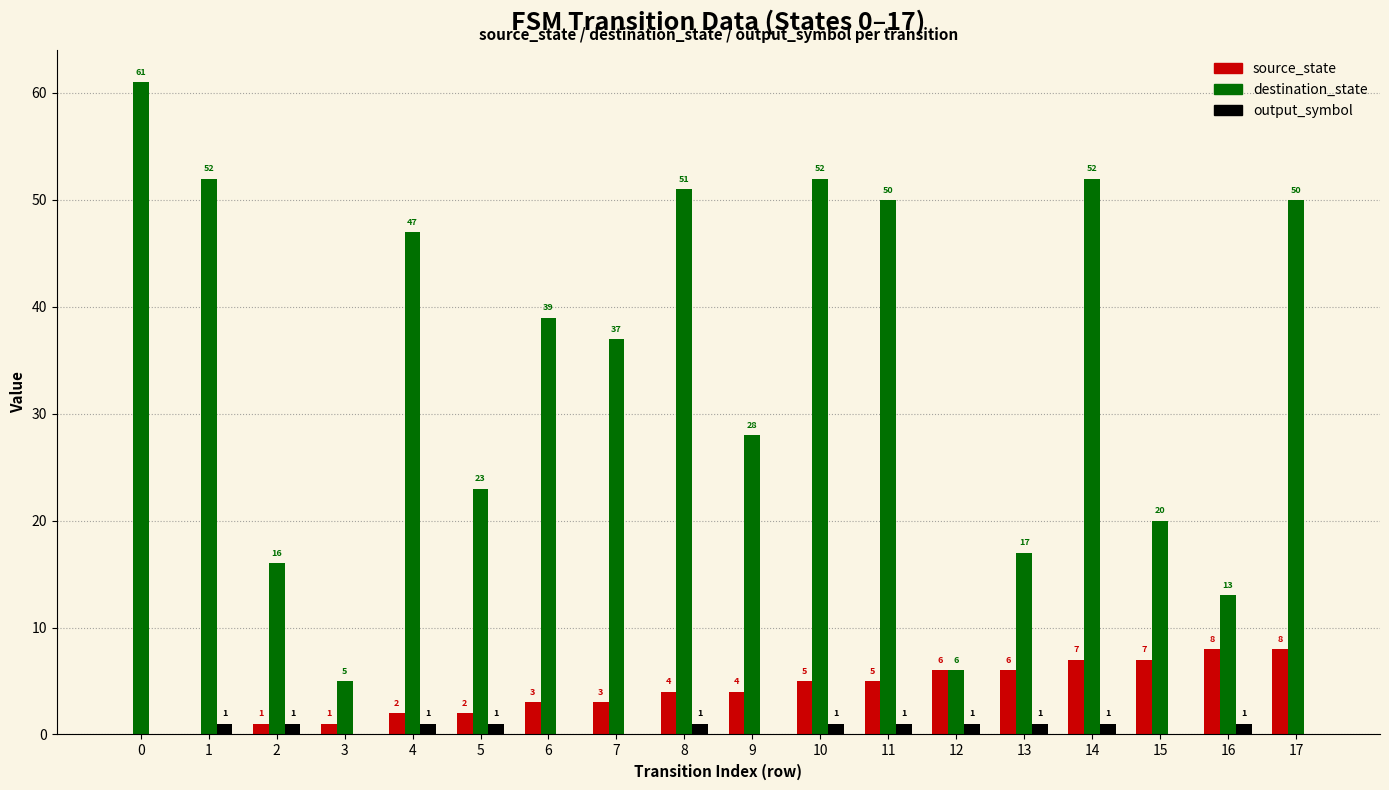

What are all the series names shown in the legend?

source_state, destination_state, output_symbol